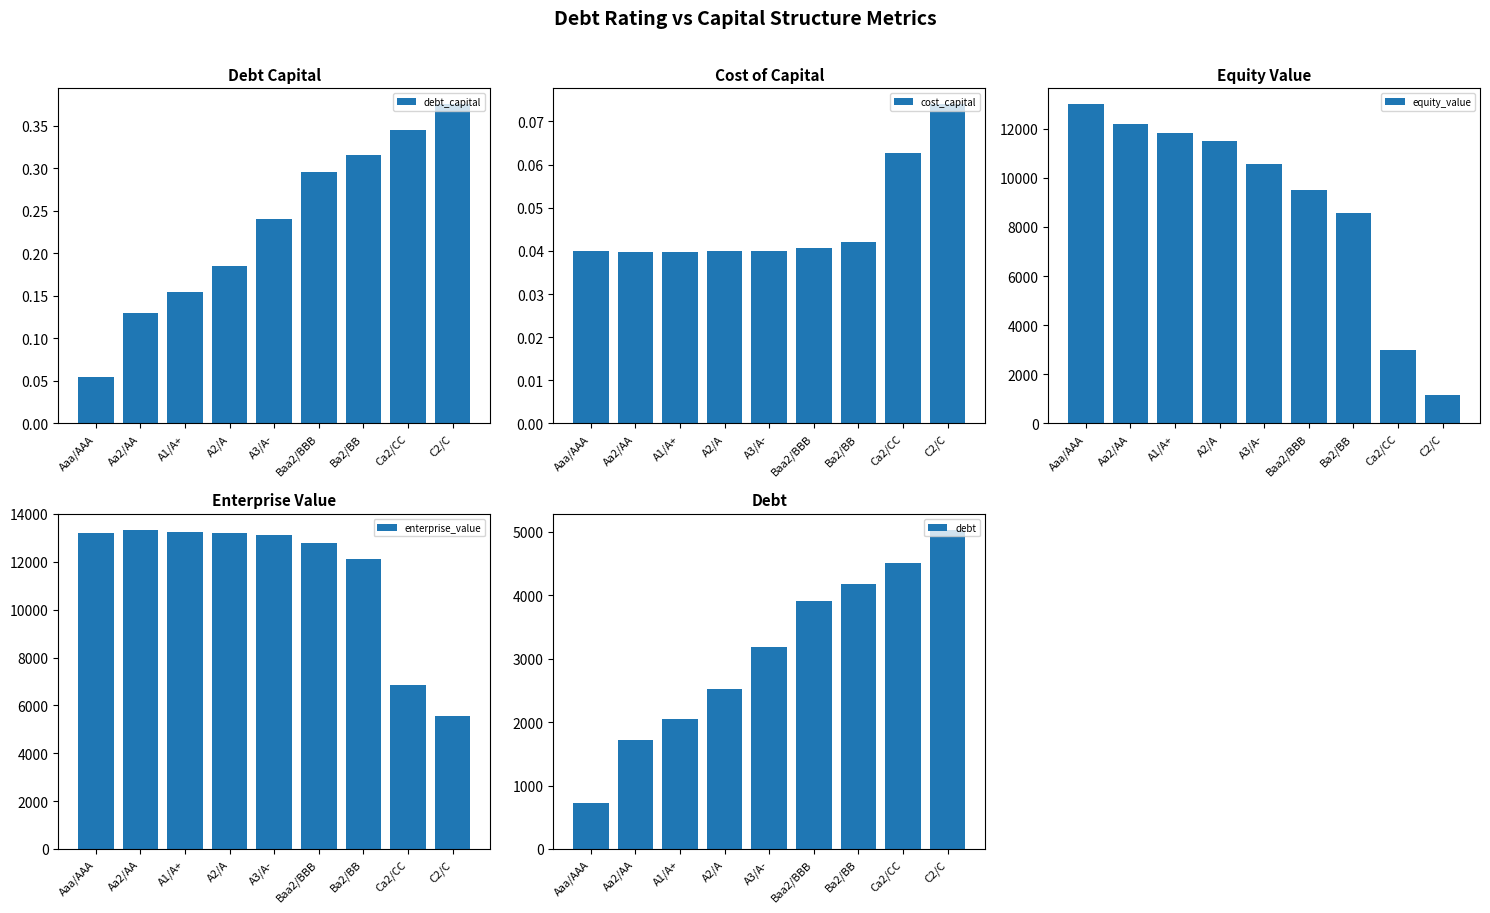

What is the difference between the second highest and minimum values in the enterprise_value series?

7690.5